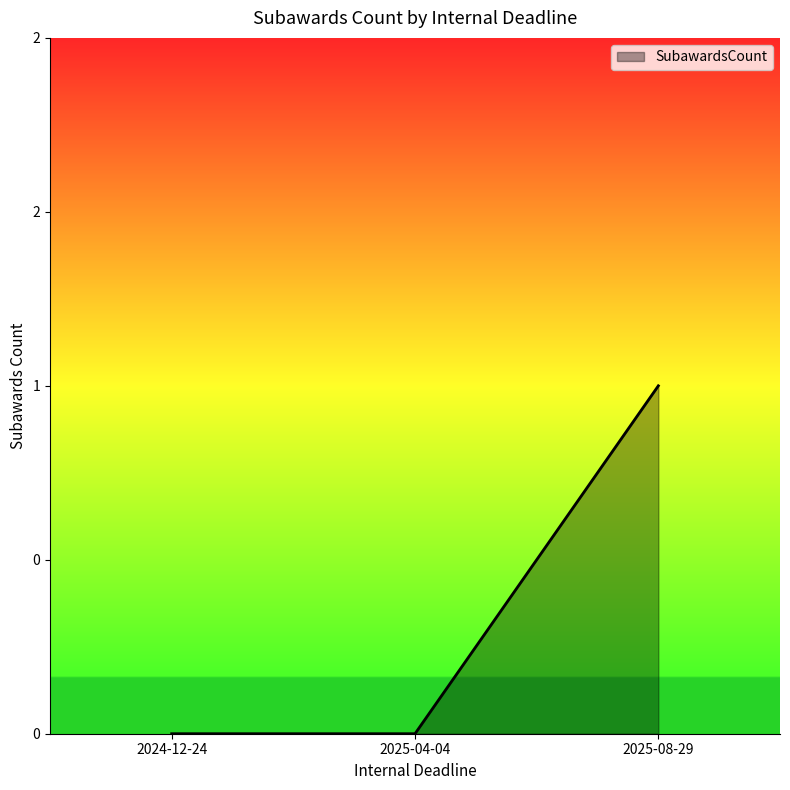

True or false: the data shows 0 at 2024-12-24.

True